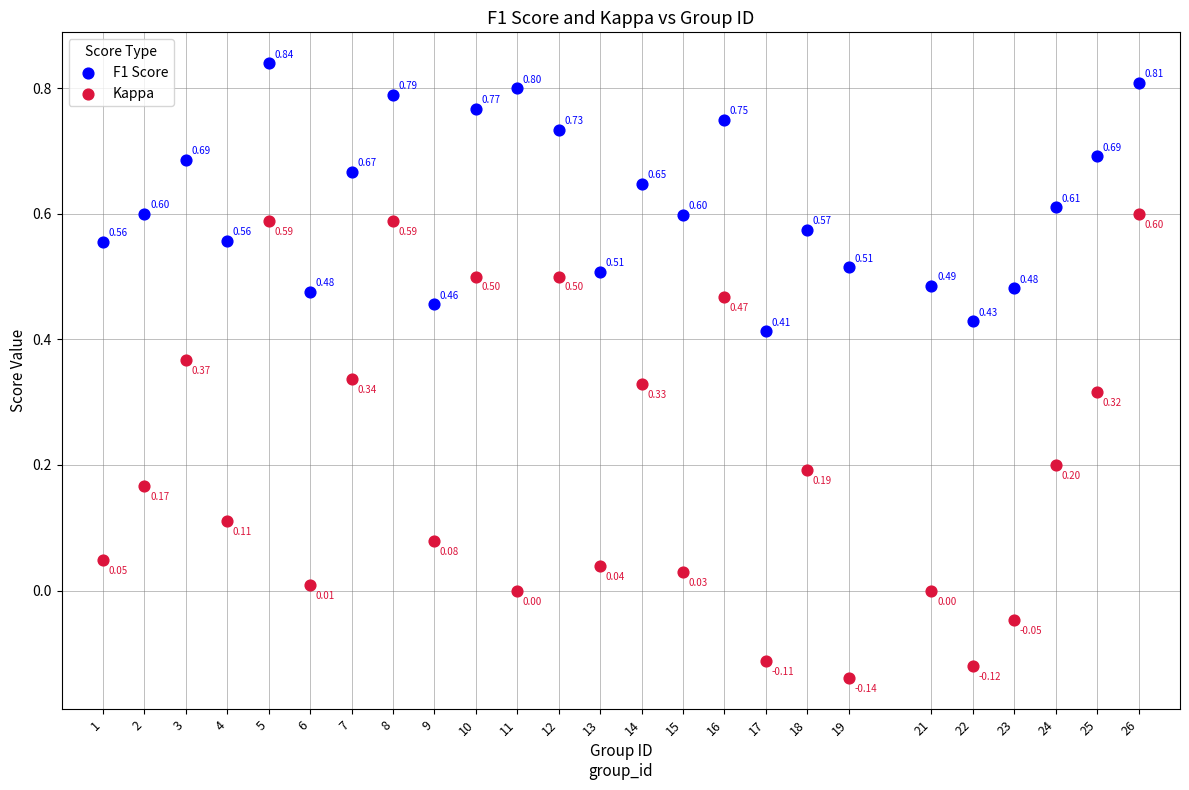

What is the X range (max minus min) for the scatter plot?

25.0